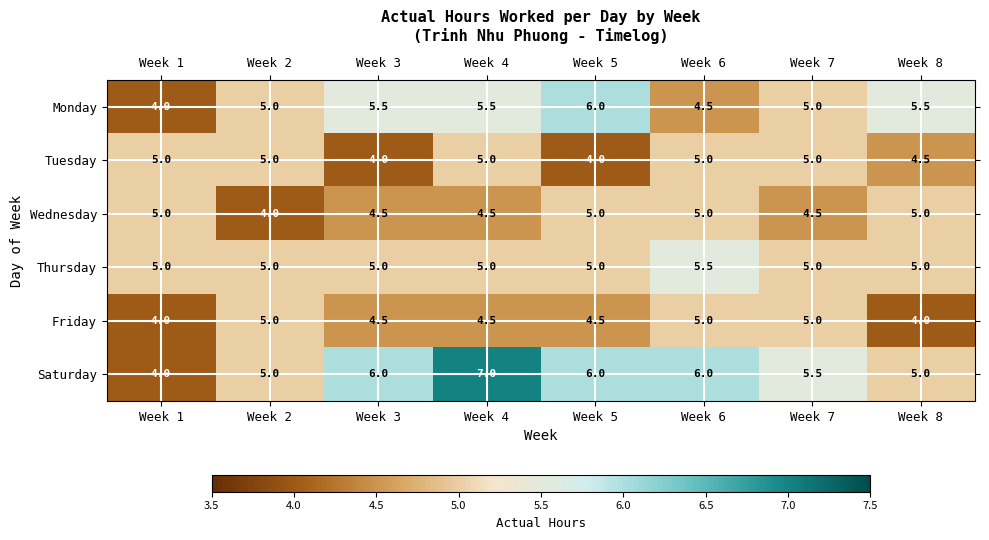

What is the smallest value displayed?

4.0